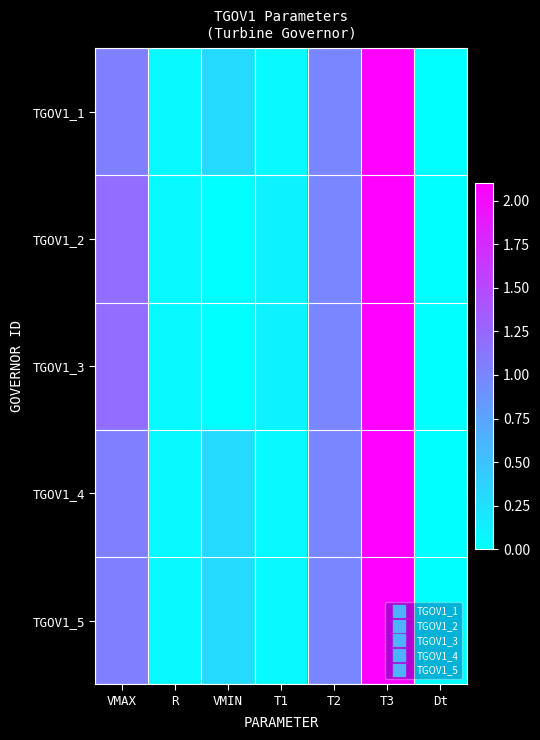

Which category has the highest value across all series?

T3